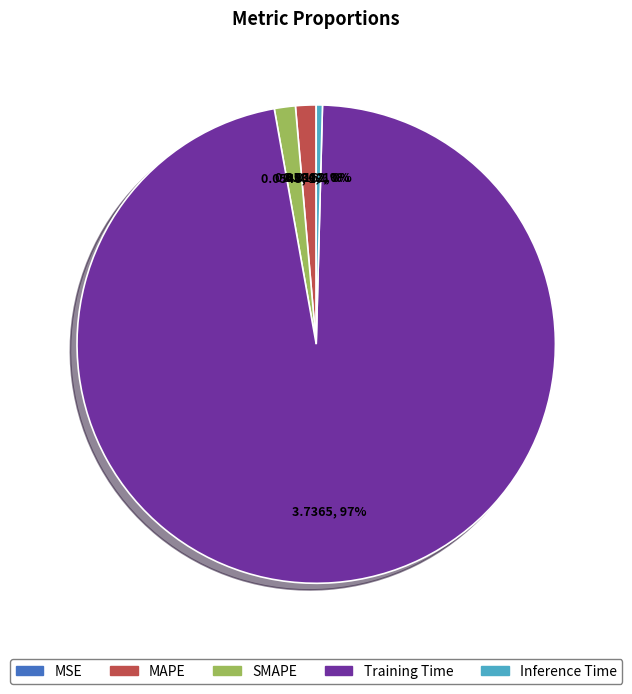

Which has a higher value, Inference Time or SMAPE?

SMAPE